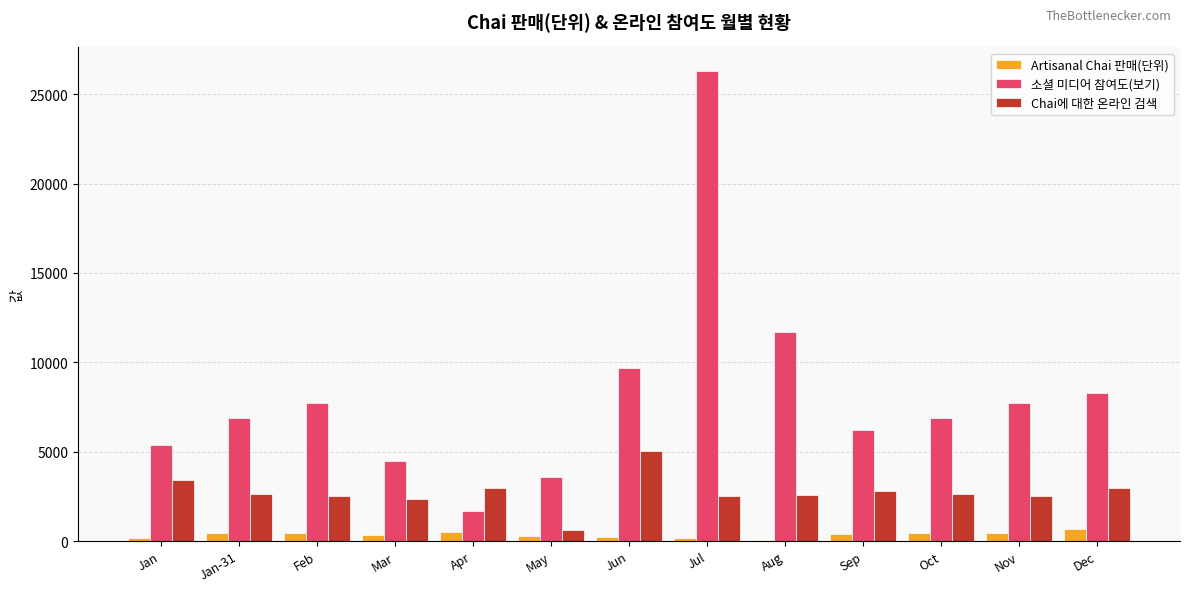

How many groups of bars are there?

13